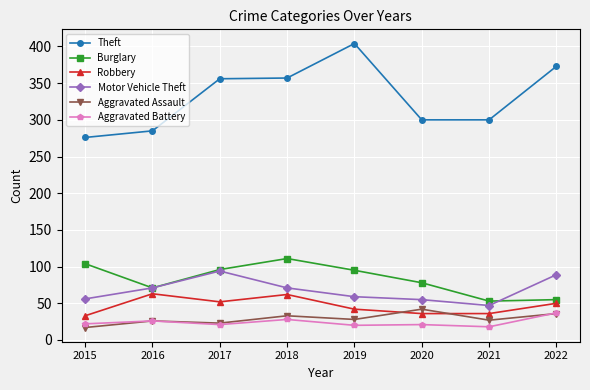

Which series has the widest spread of values?

Theft